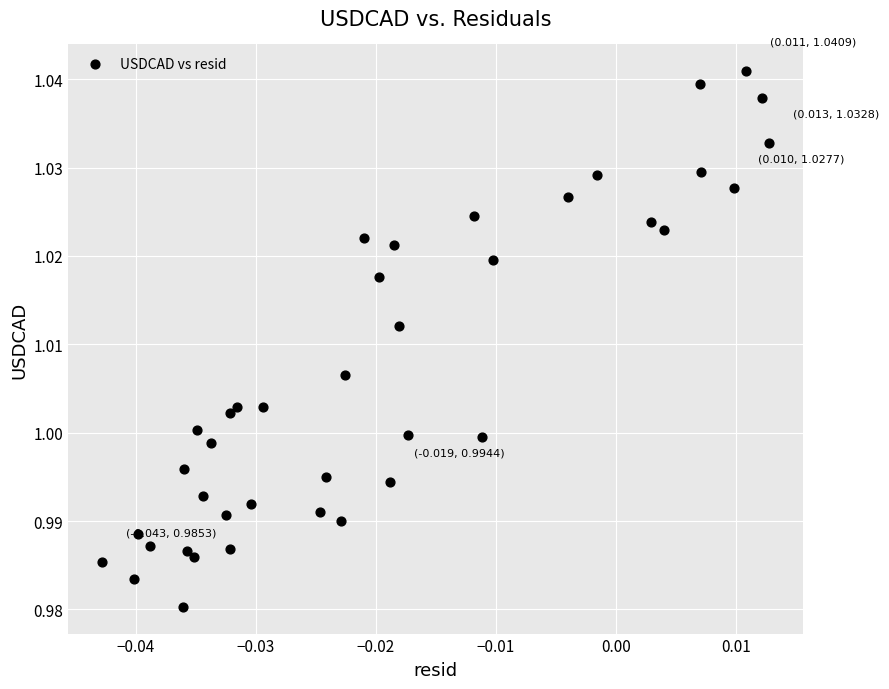

How many data points are displayed?

40